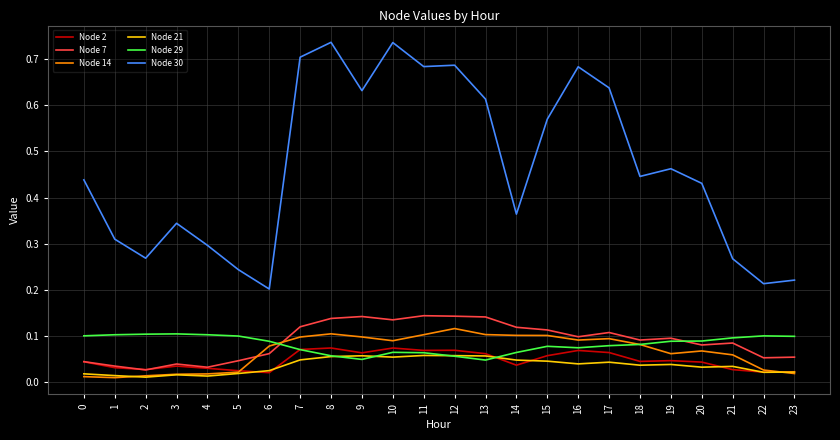

How many lines are shown in the chart?

6